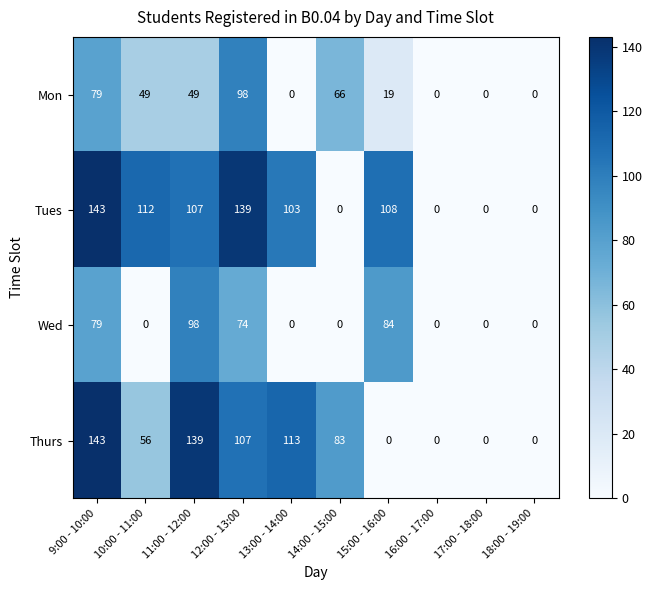

Is it true that Mon equals 19 at 15:00 - 16:00?

True